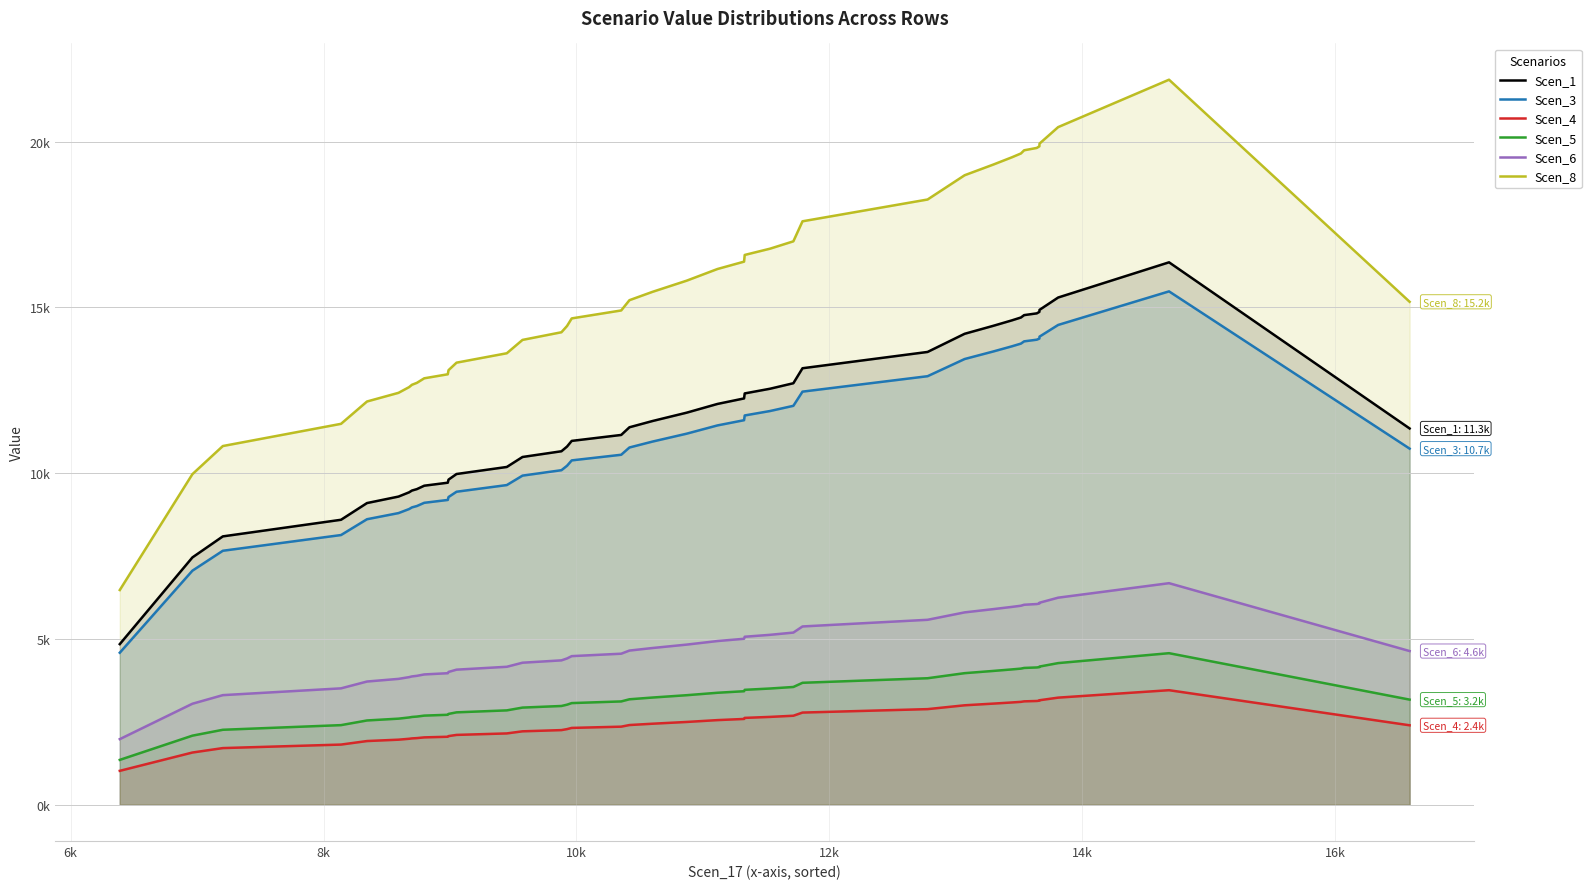

How many lines are shown in the chart?

6